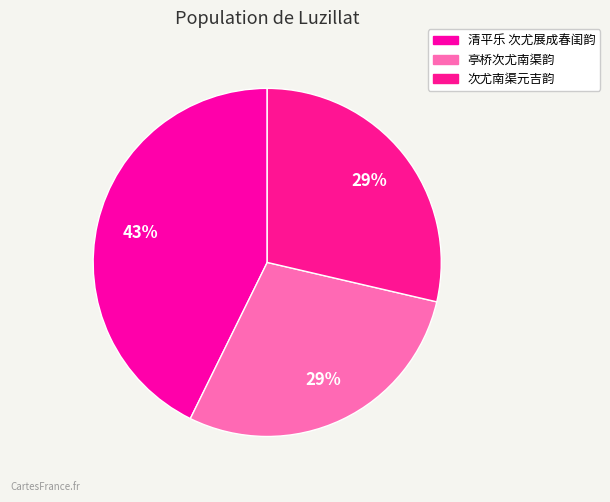

Does 亭桥次尤南渠韵 represent more than half of the total?

No